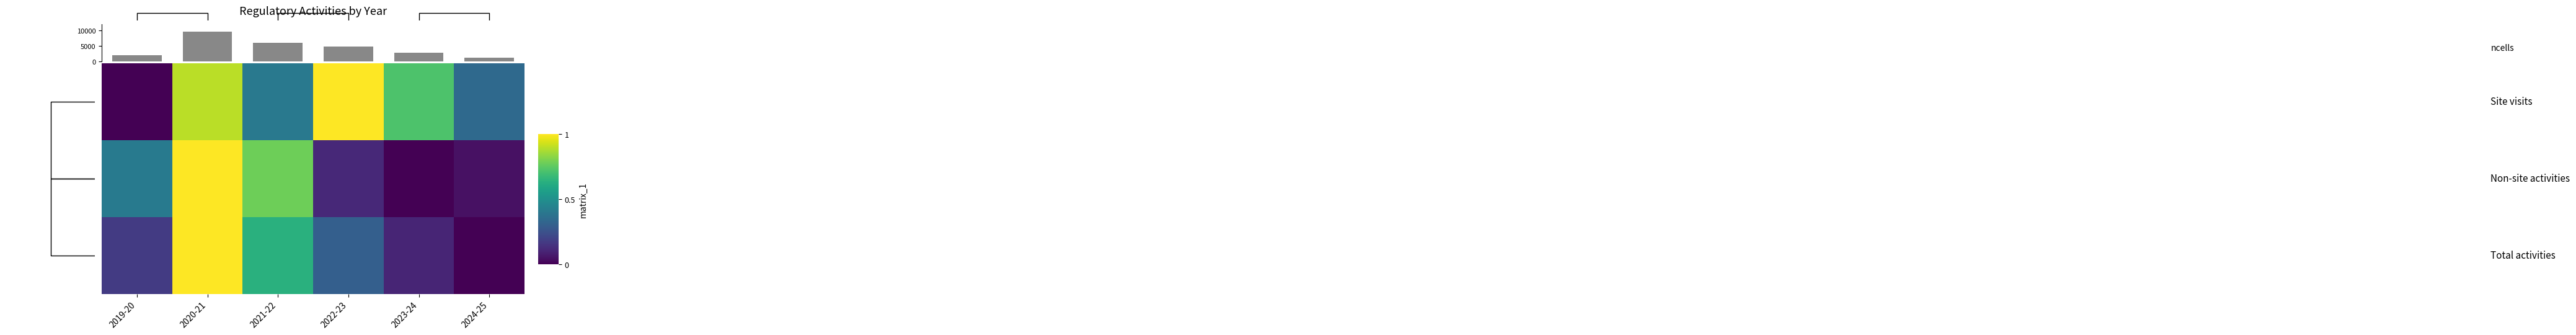

What is the difference between the second highest and minimum values in the 1.0 series?

0.8